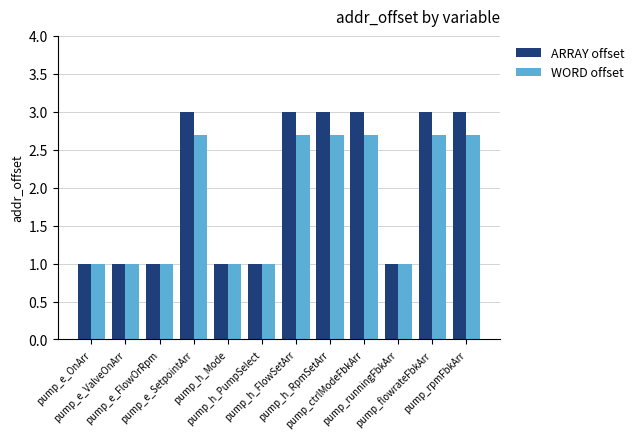

What is the average value of the ARRAY offset series?

2.0